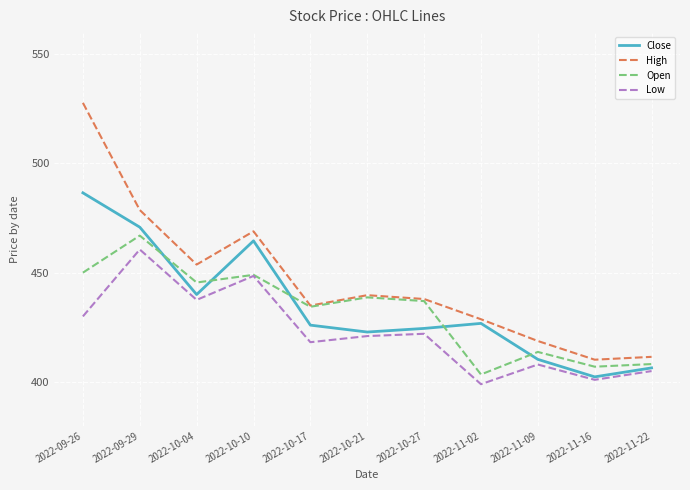

What value does the Low series have at 2022-10-17?

418.2